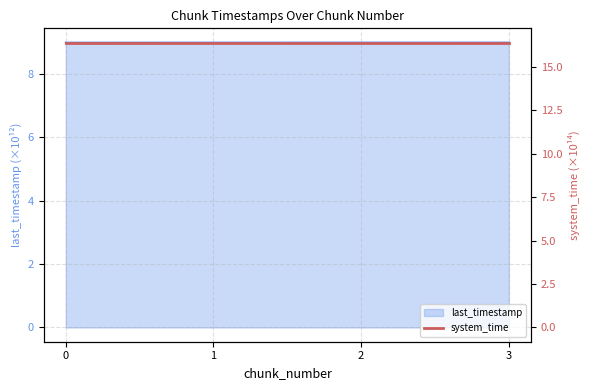

What is the minimum value shown in the chart?

9.0